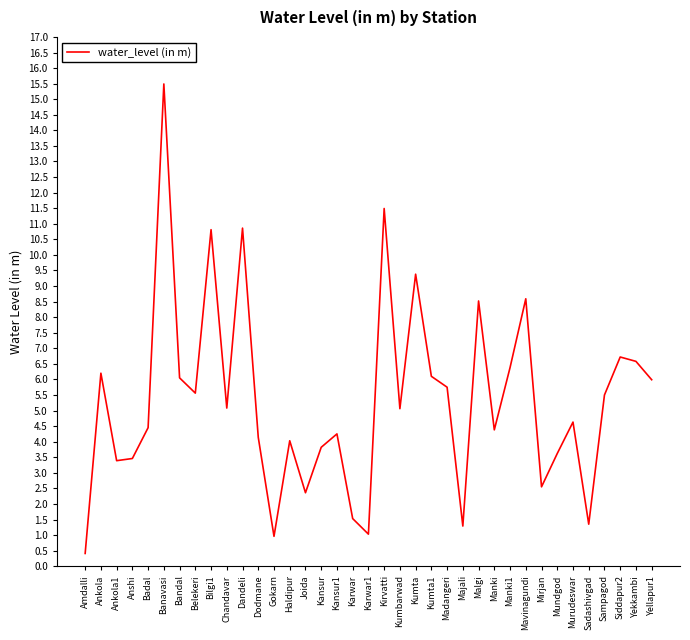

How many values are below 5?

18